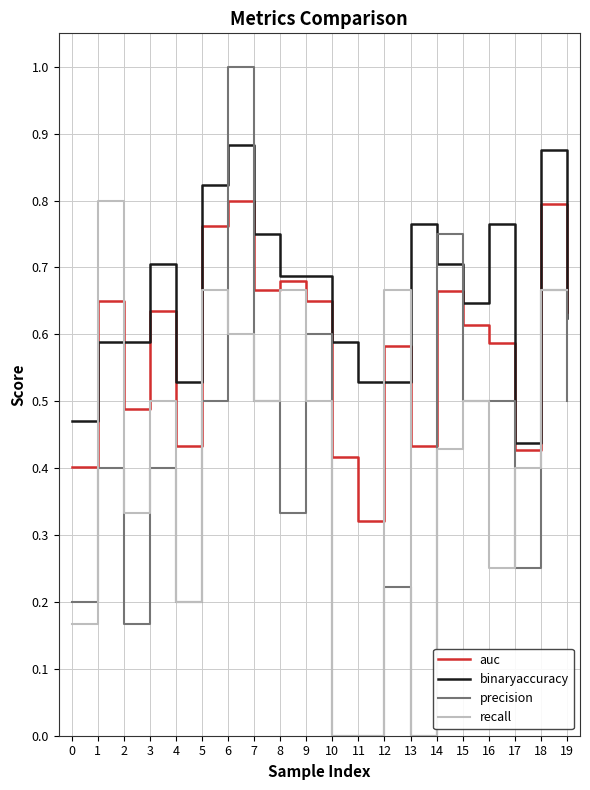

What is the greatest value displayed?

1.0